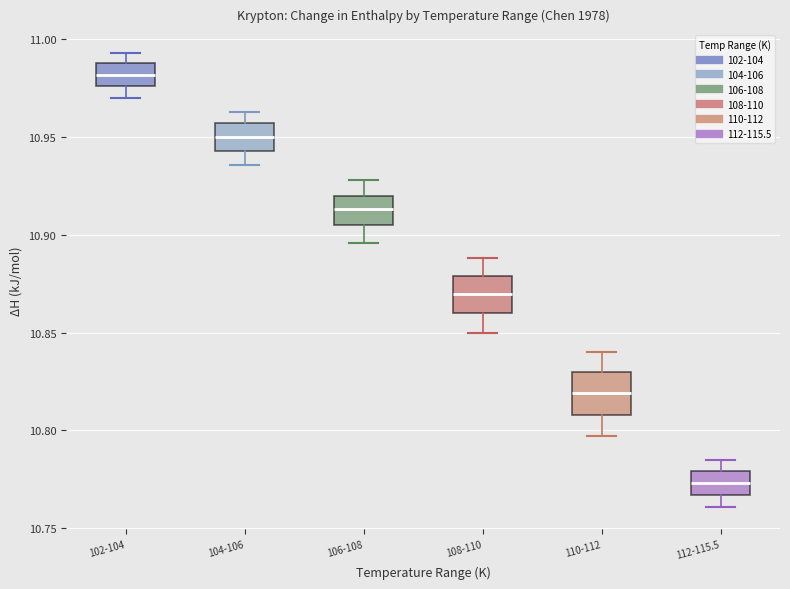

Reading left to right, read every box against the y-axis: the position of its median line, the range the box covers, and the ends of its whiskers. The values are not printed on the chart, so give them approximately, as read against the axis.

102-104: median 10.980, box 10.975 to 10.990, whiskers 10.970 to 10.995
104-106: median 10.950, box 10.945 to 10.955, whiskers 10.935 to 10.965
106-108: median 10.915, box 10.905 to 10.920, whiskers 10.895 to 10.930
108-110: median 10.870, box 10.860 to 10.880, whiskers 10.850 to 10.890
110-112: median 10.820, box 10.810 to 10.830, whiskers 10.795 to 10.840
112-115.5: median 10.775, box 10.765 to 10.780, whiskers 10.760 to 10.785